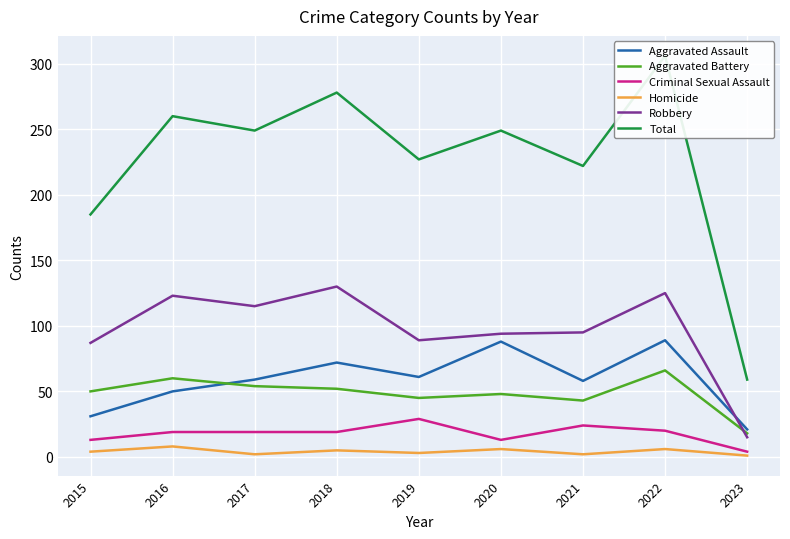

How many lines are shown in the chart?

6